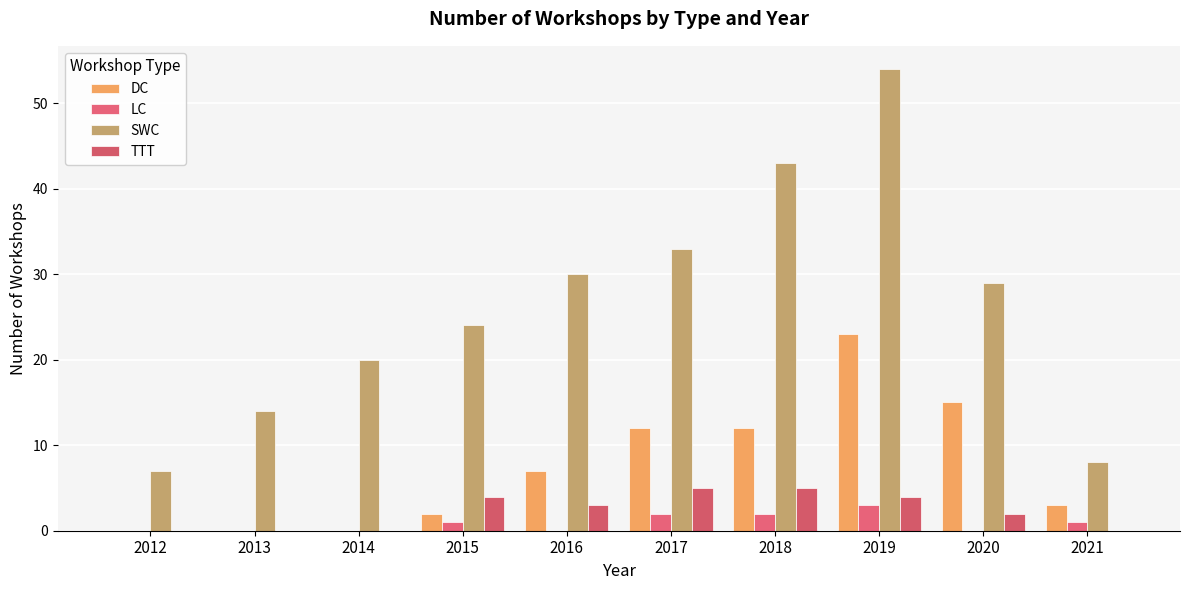

Reading left to right, list all the values displayed in this chart.

DC: 2012=0	2013=0	2014=0	2015=2	2016=7	2017=12	2018=12	2019=23	2020=15	2021=3
LC: 2012=0	2013=0	2014=0	2015=1	2016=0	2017=2	2018=2	2019=3	2020=0	2021=1
SWC: 2012=7	2013=14	2014=20	2015=24	2016=30	2017=33	2018=43	2019=54	2020=29	2021=8
TTT: 2012=0	2013=0	2014=0	2015=4	2016=3	2017=5	2018=5	2019=4	2020=2	2021=0